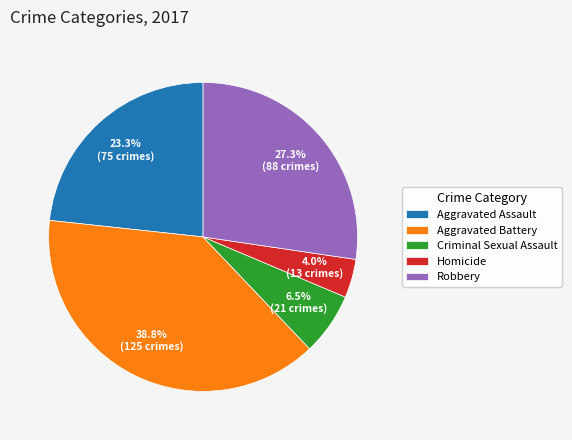

Is it true that Robbery is 27% of the pie?

True